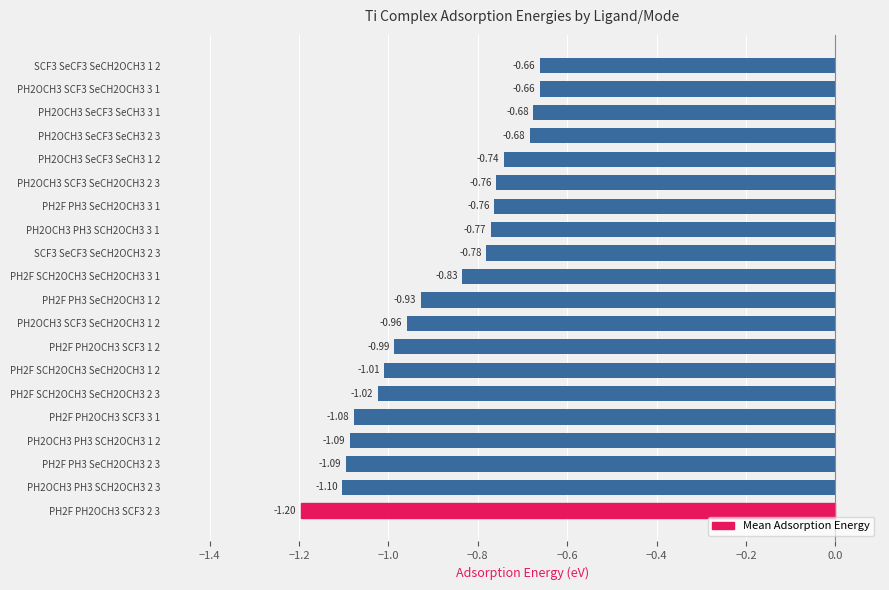

Between PH2OCH3 SCF3 SeCH2OCH3 3 1 and PH2OCH3 SCF3 SeCH2OCH3 1 2, which is larger?

PH2OCH3 SCF3 SeCH2OCH3 3 1